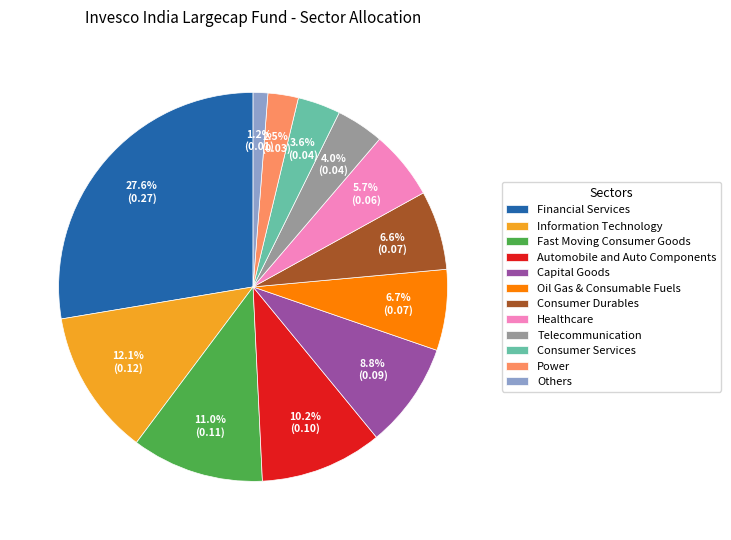

Is there any slice that represents more than half of the pie?

No